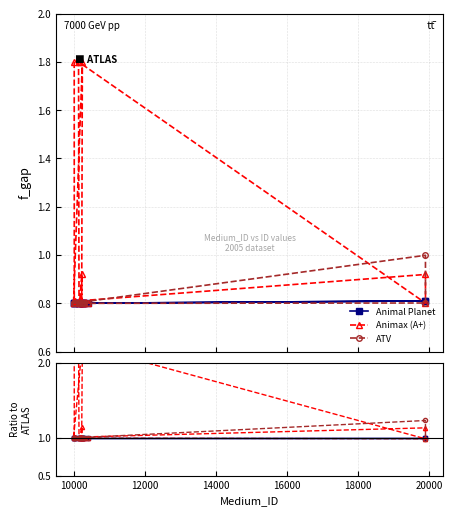

In Animax (A+), how many points are lower than both neighbors (excluding endpoints)?

5